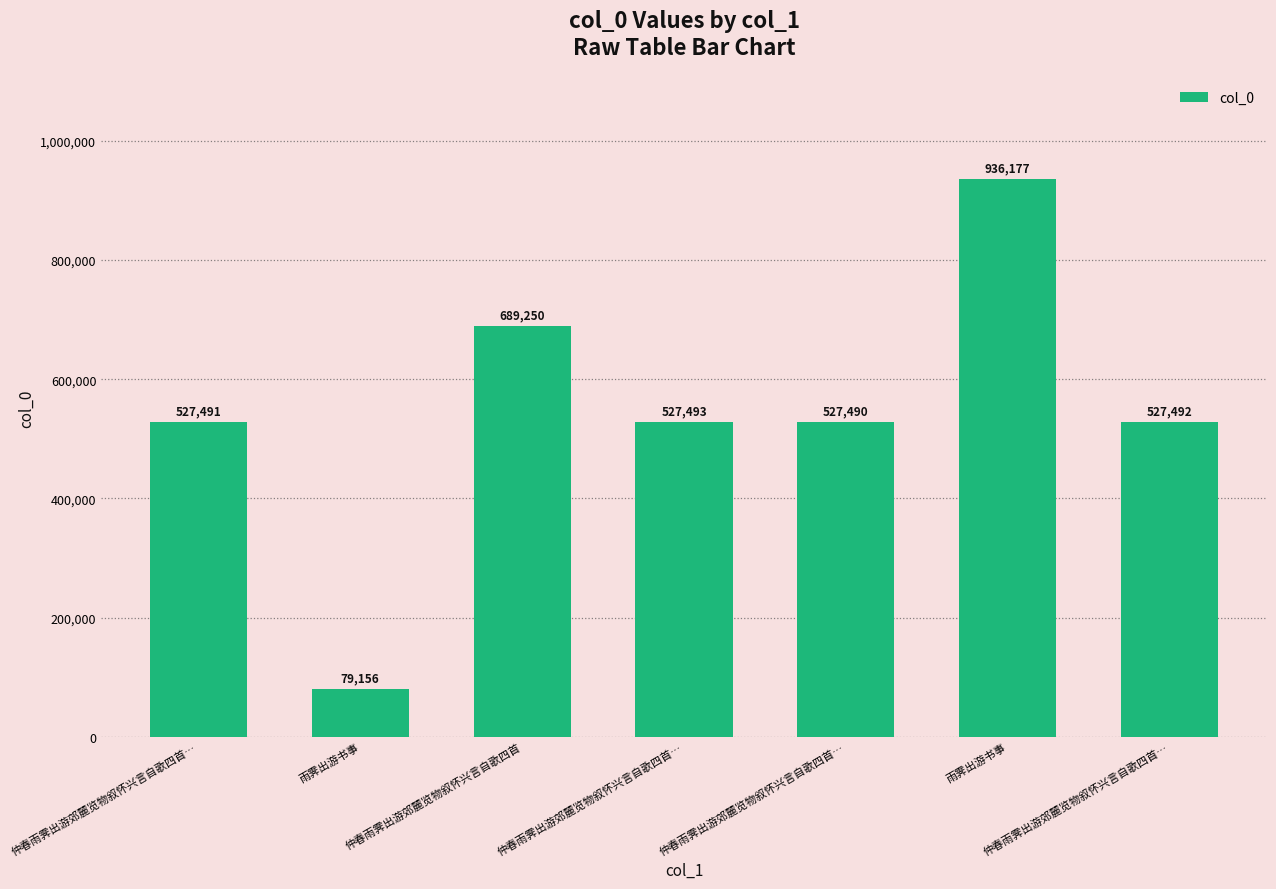

What is the maximum value shown in the chart?

936177